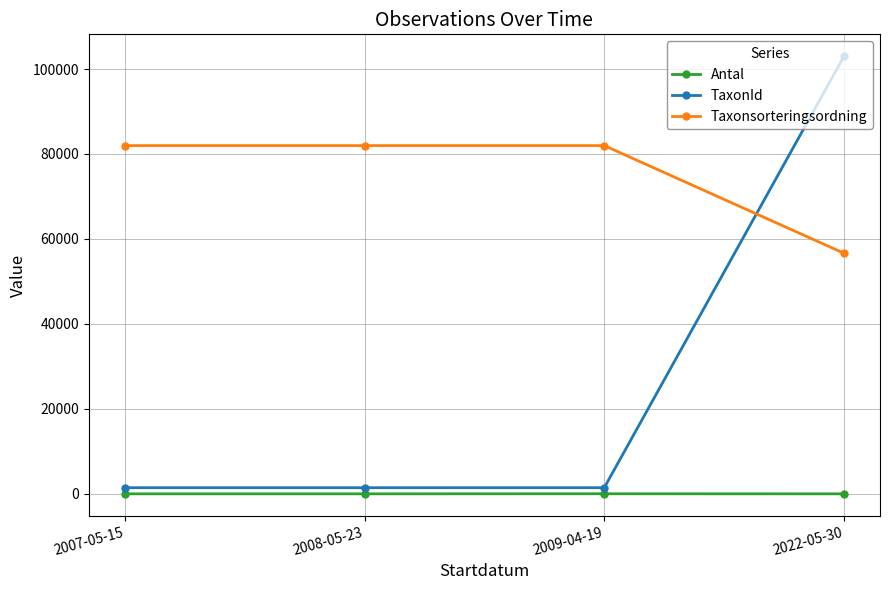

Rank the series by their maximum value, from highest to lowest.

TaxonId, Taxonsorteringsordning, Antal